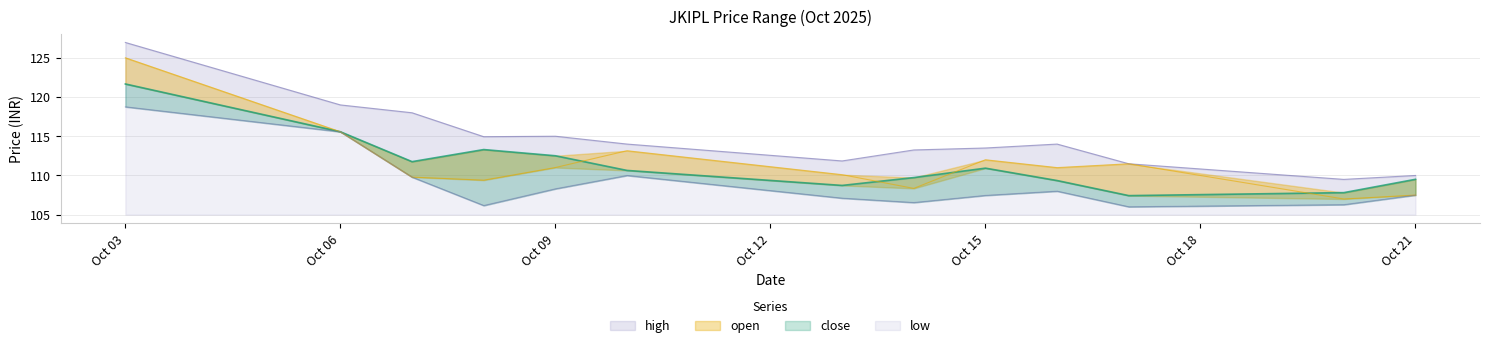

What is the total value across all series at Oct 06?

465.7